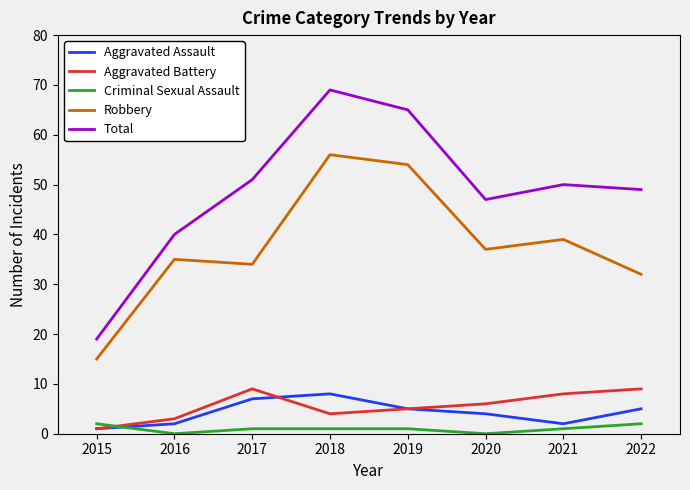

In Robbery, how many points are higher than both neighbors (excluding endpoints)?

3